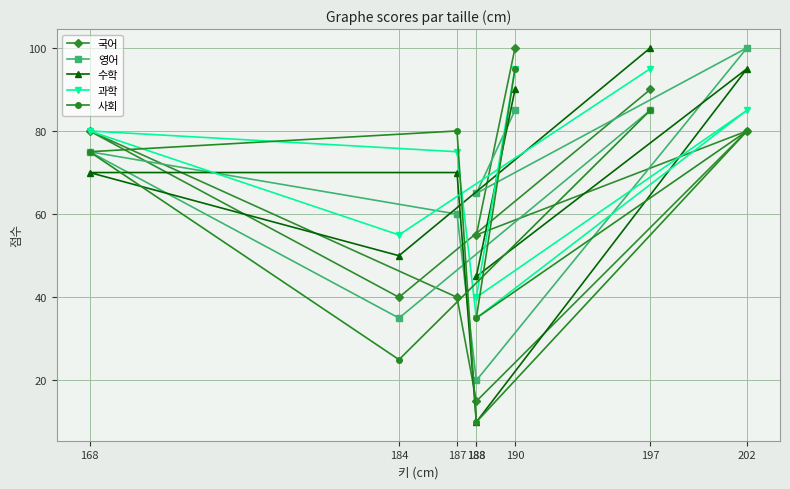

Does the chart have visible grid lines?

Yes